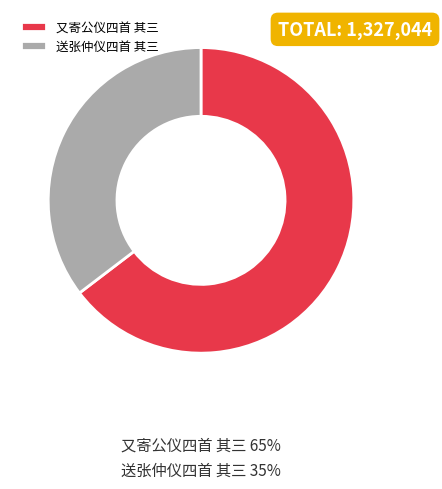

Which slice is the smallest?

送张仲仪四首 其三